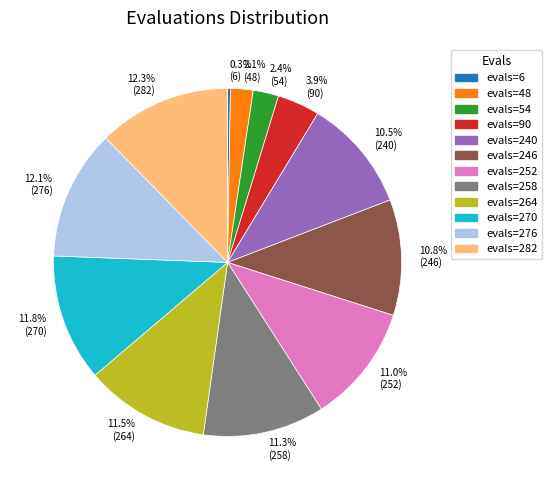

Does evals=54 represent more than half of the total?

No